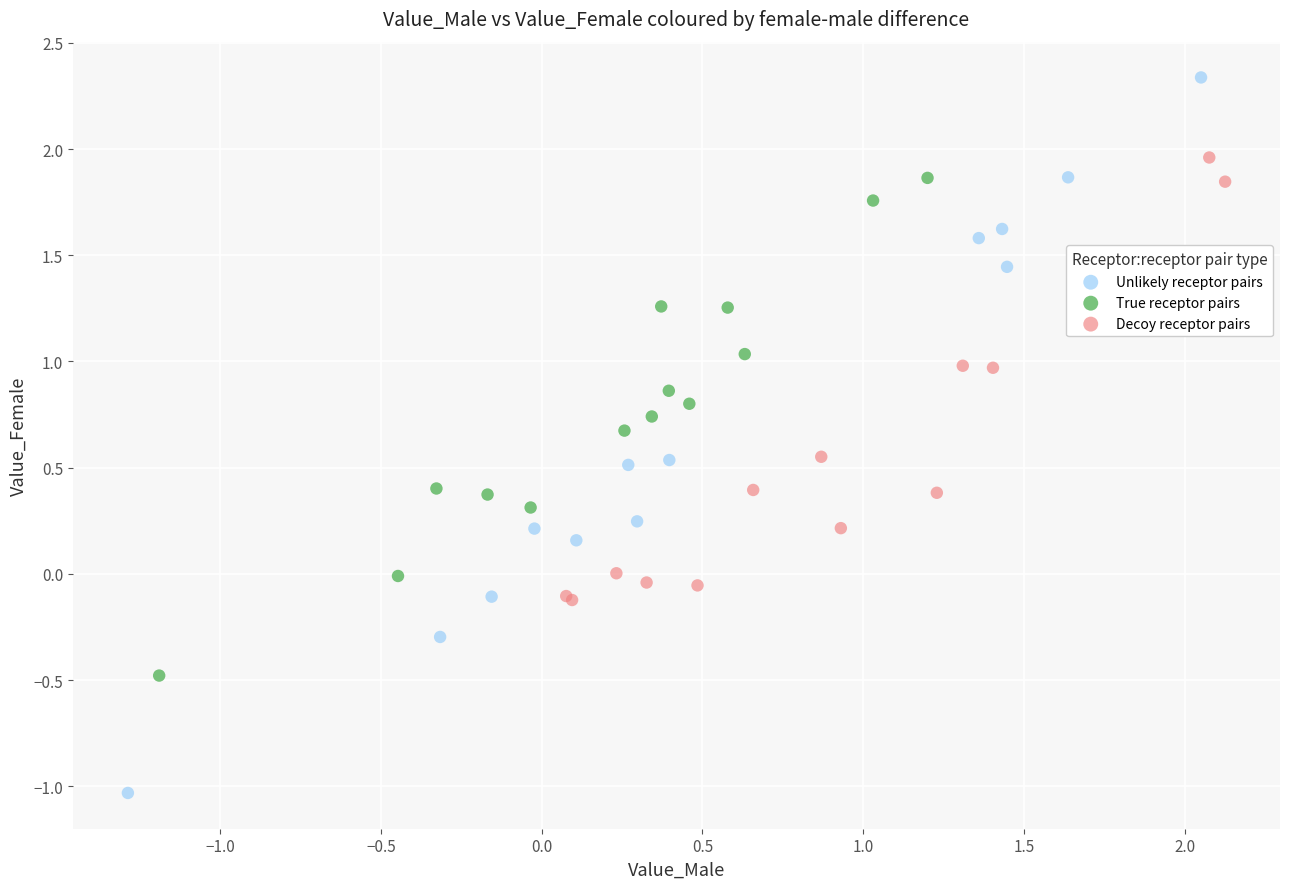

Which series contains the lowest Y value?

Unlikely receptor pairs